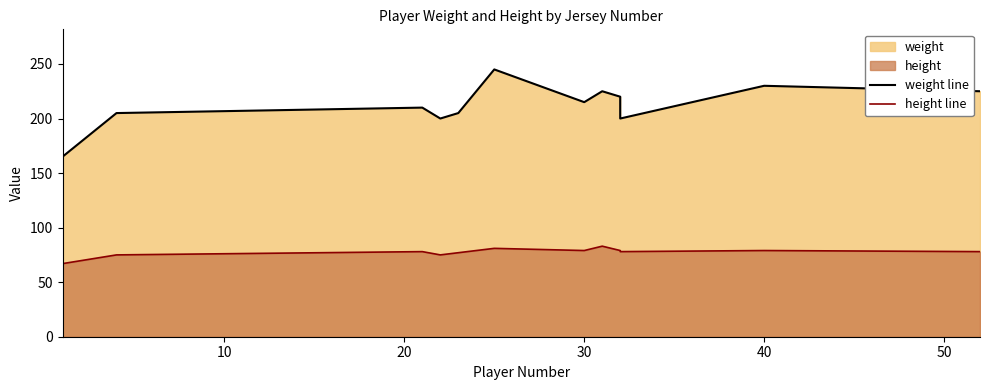

How many values in the height_line series exceed 78?

5